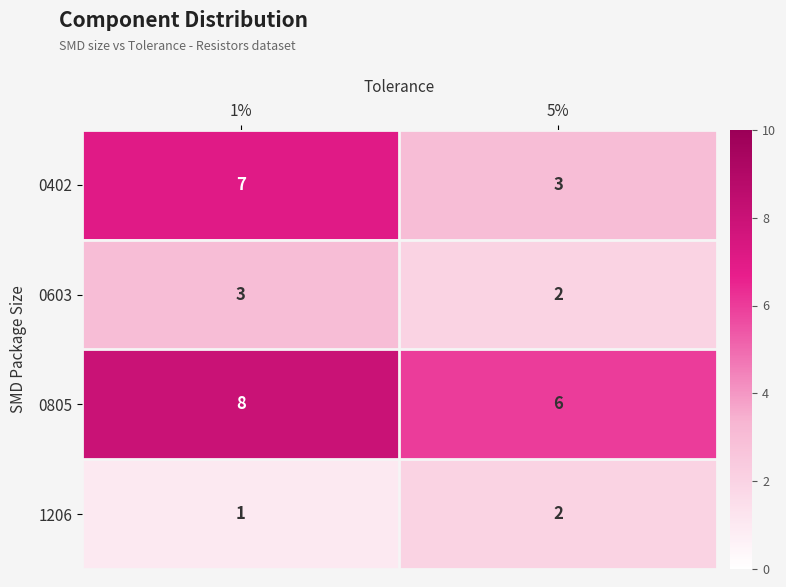

Which series has the largest range (max minus min)?

0402